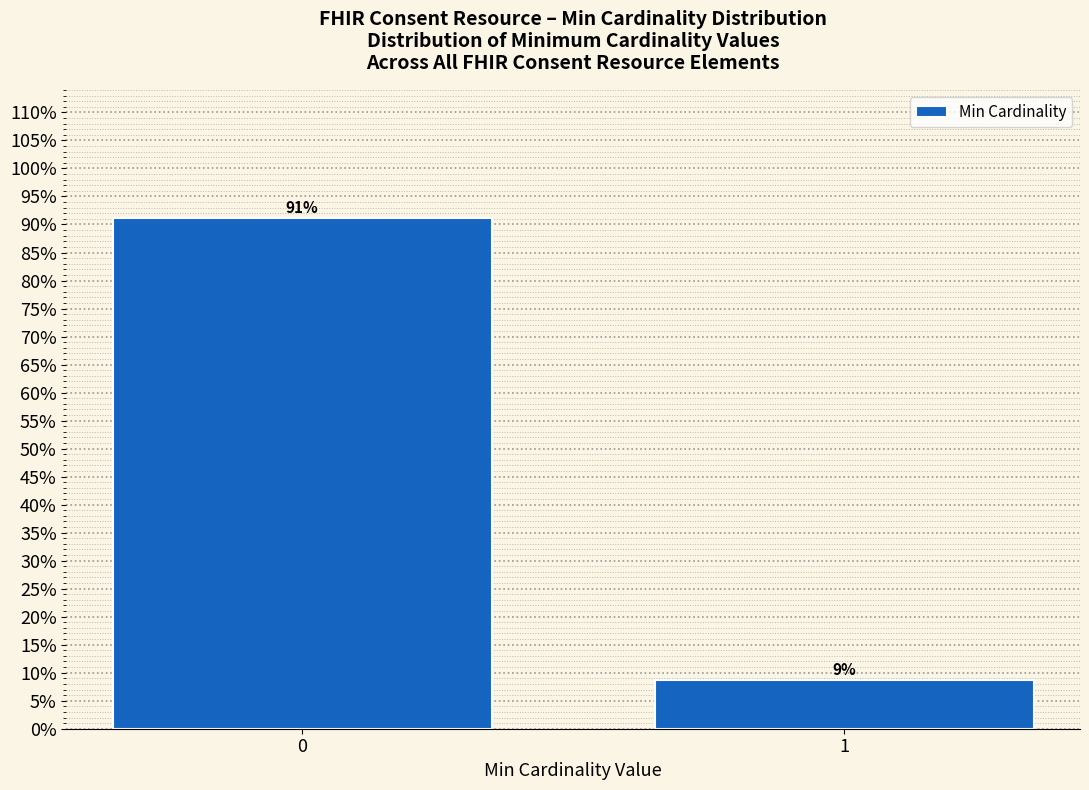

The value at 0 is 91.2. True or false?

True